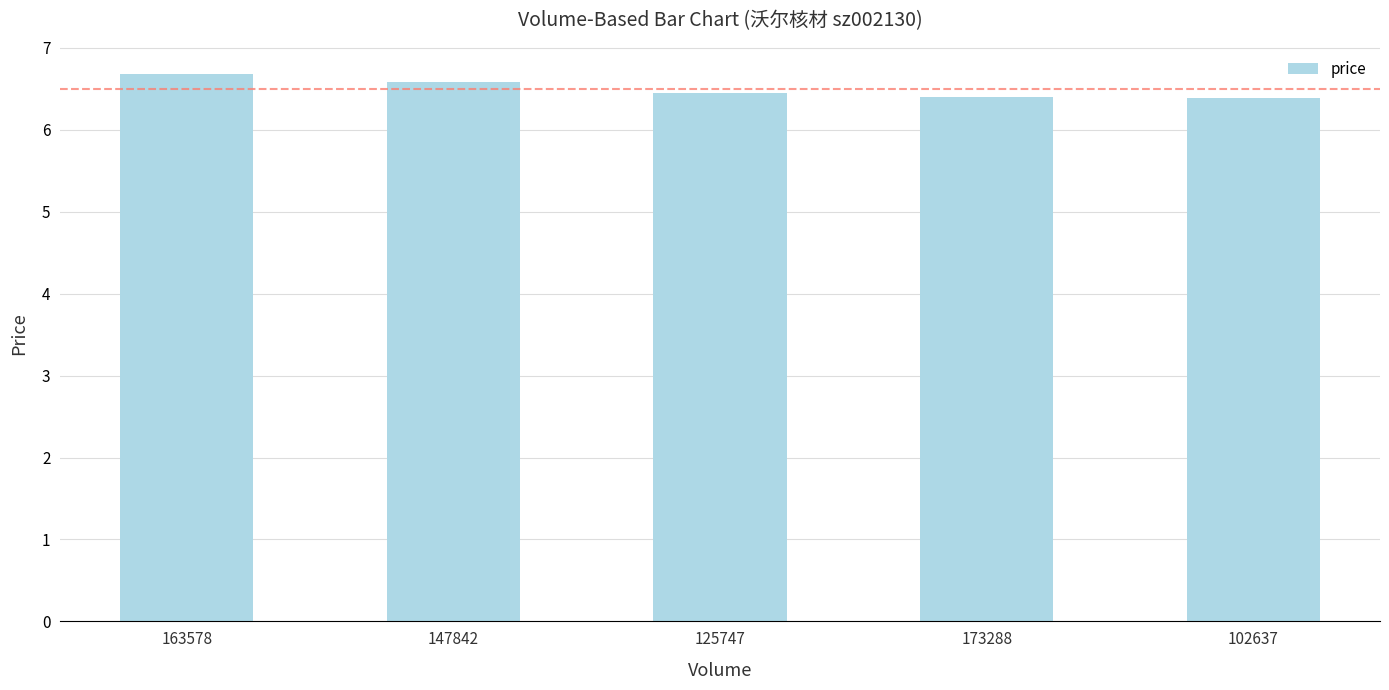

Count the values in the range 6 to 7.

5